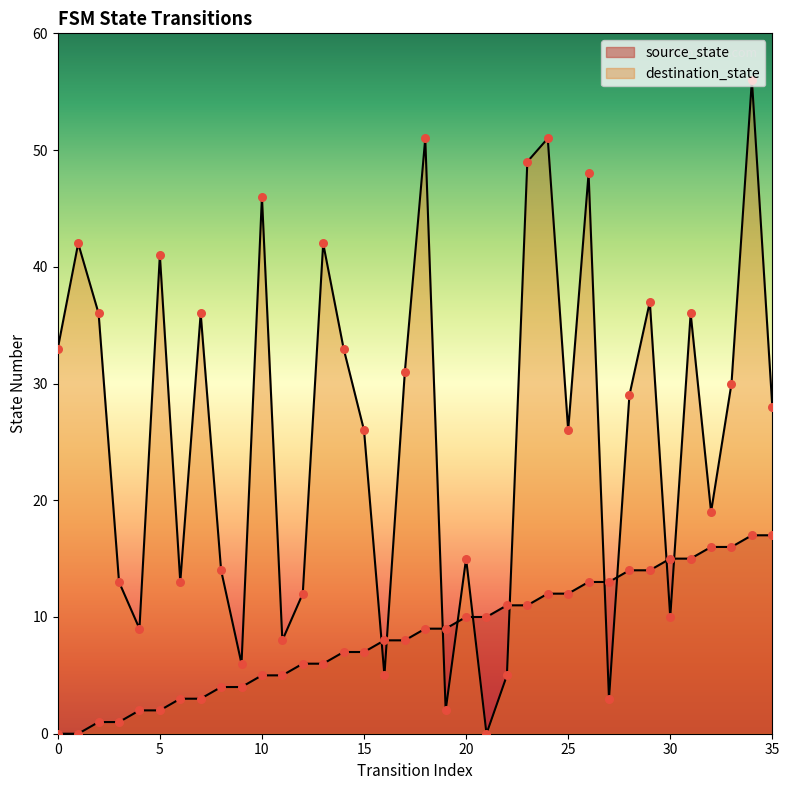

Which series reaches the maximum Y coordinate?

destination_state